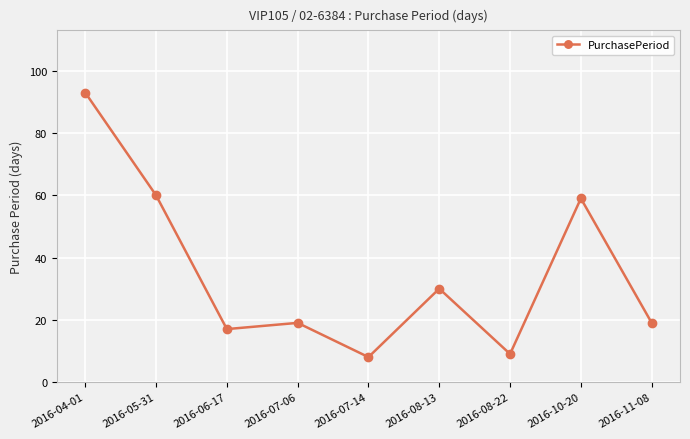

What is the difference between the maximum and minimum values?

85